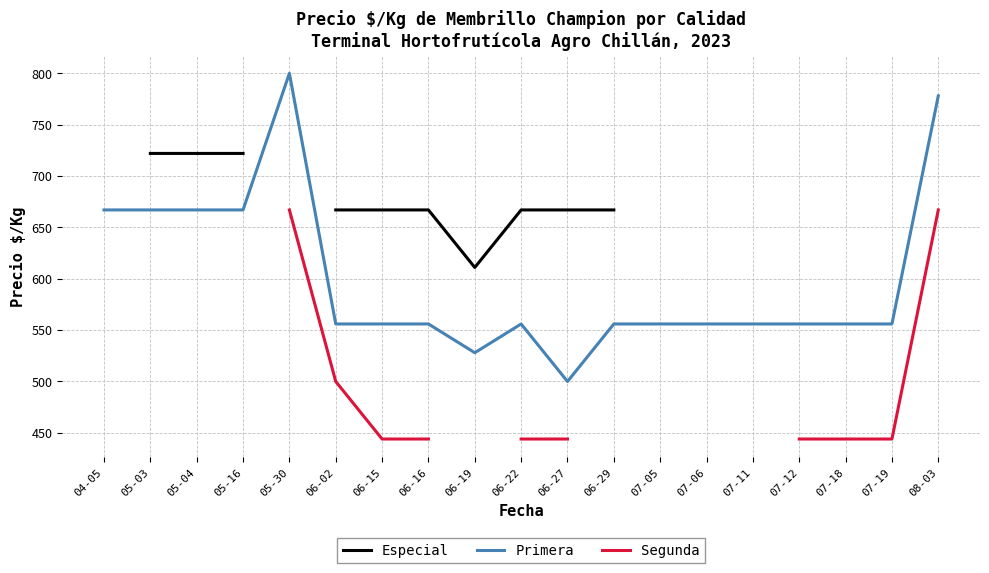

Is it true that Primera equals 1106.5 at 05-30?

False